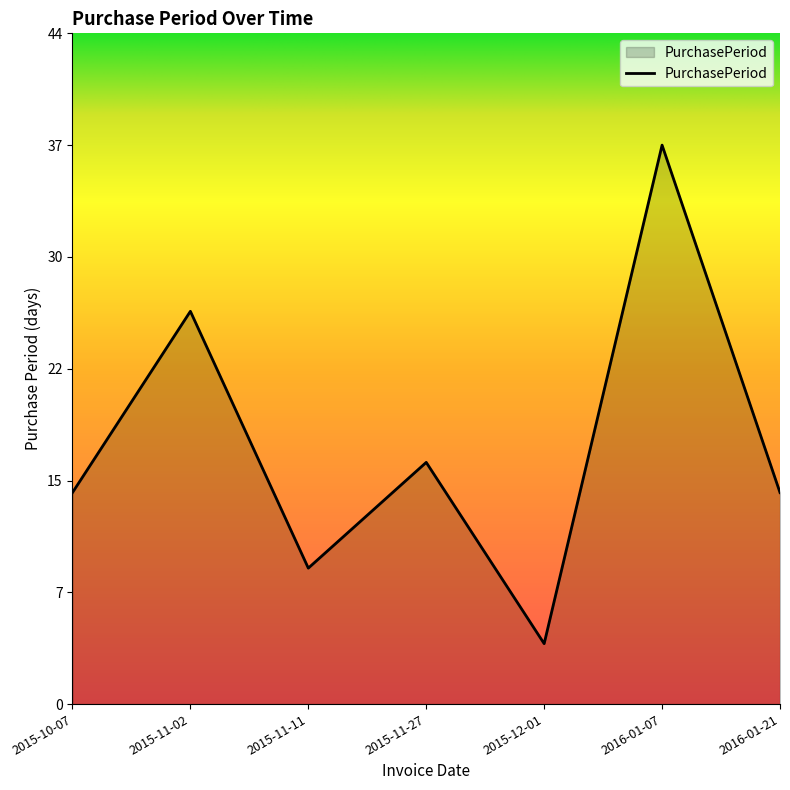

Where is the first local maximum?

2015-11-02